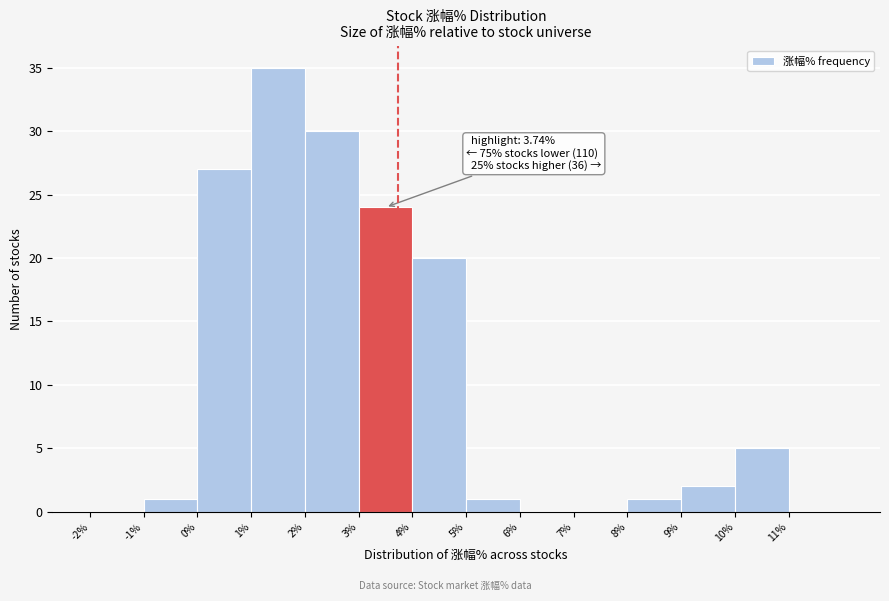

Which range on the x-axis has the tallest bar?

1 to 2